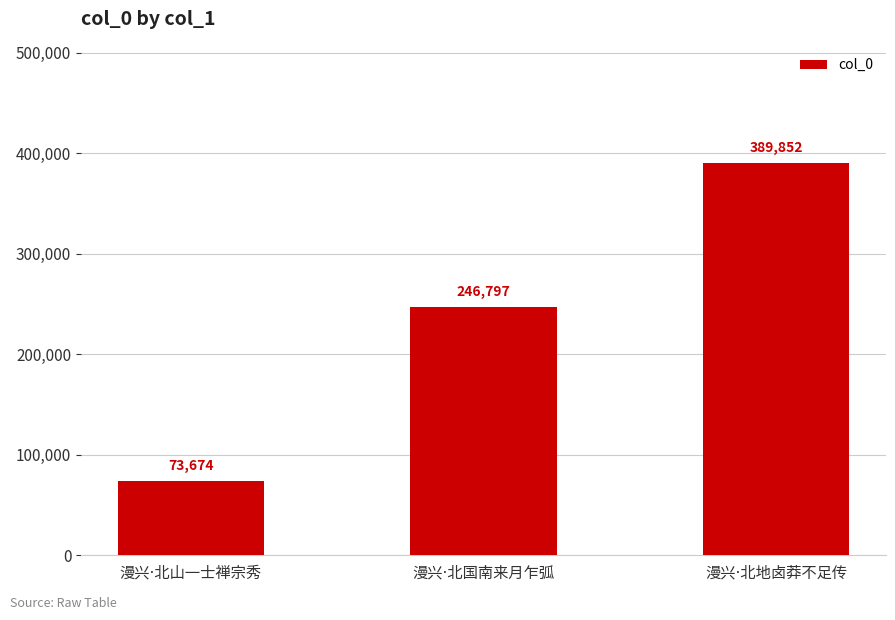

Are the bars grouped side by side (vs. stacked)?

No